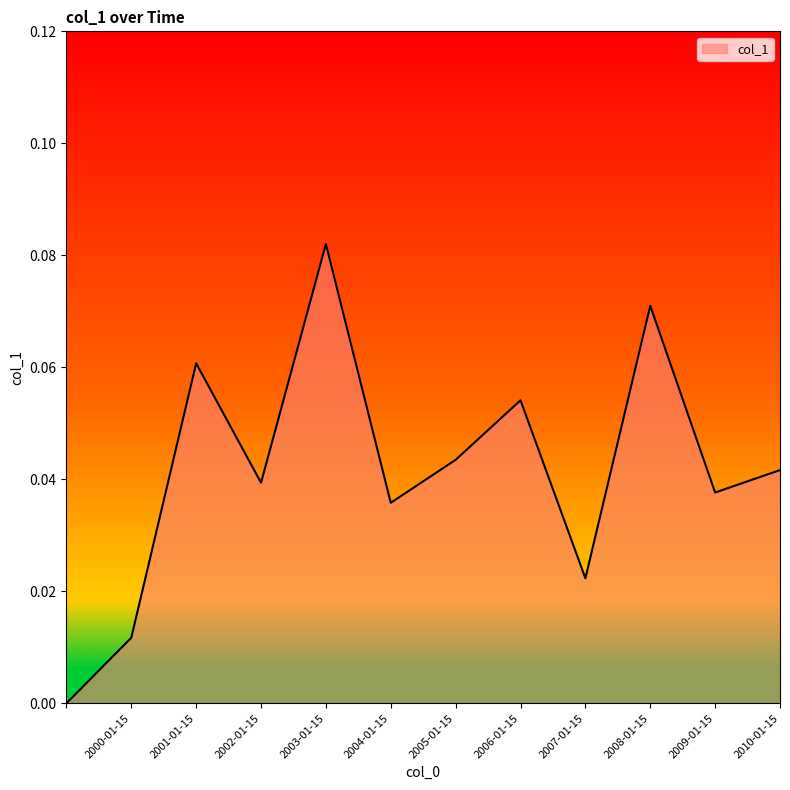

Does the chart display data point markers on the line(s)?

No